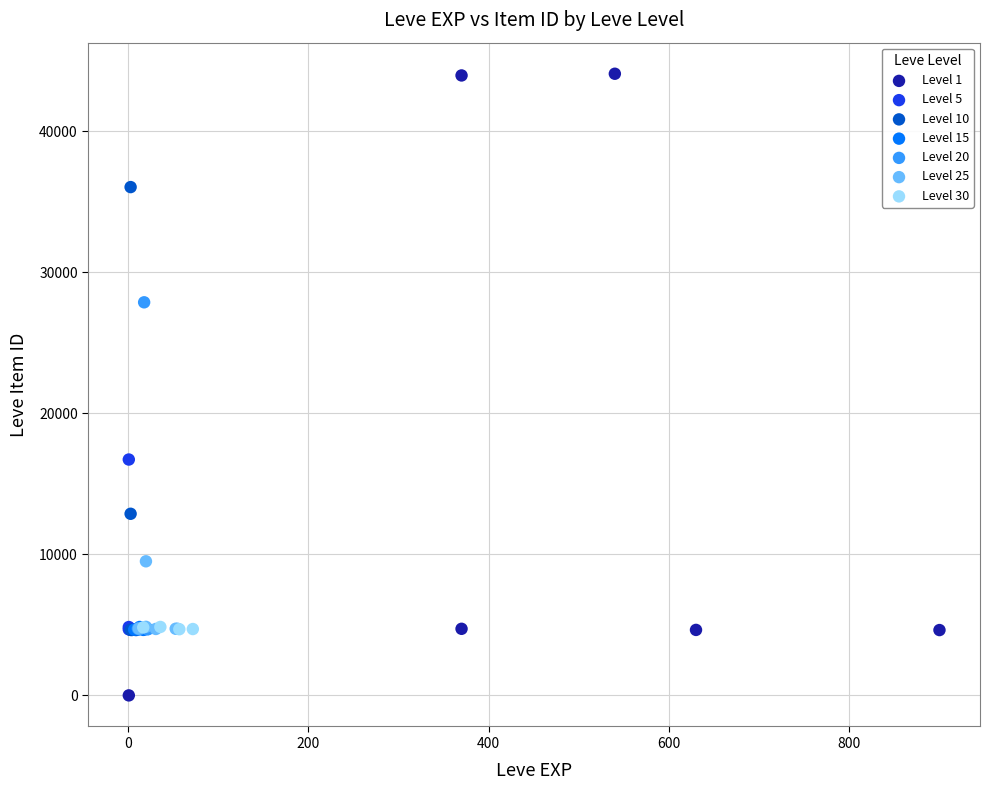

Which series has the widest spread of Y values?

Level 1